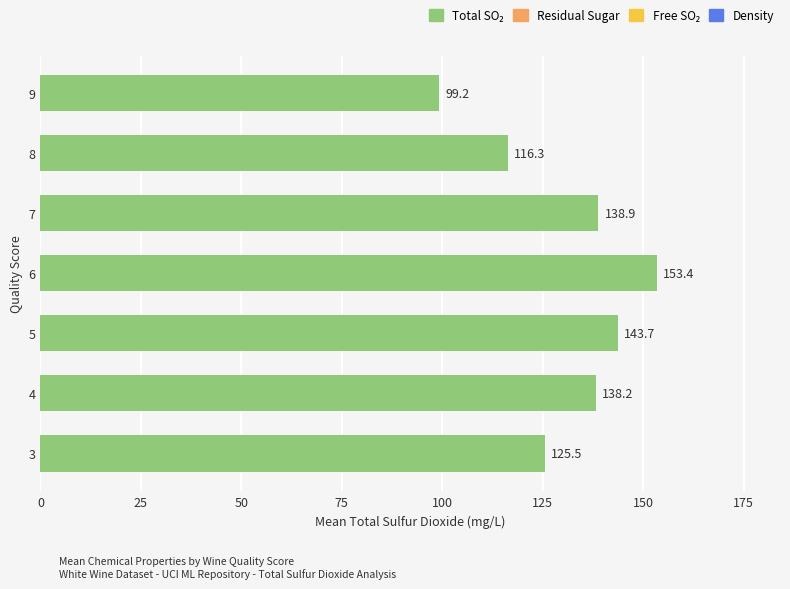

What is the ratio of the value at 4 to the value at 3?

1.1